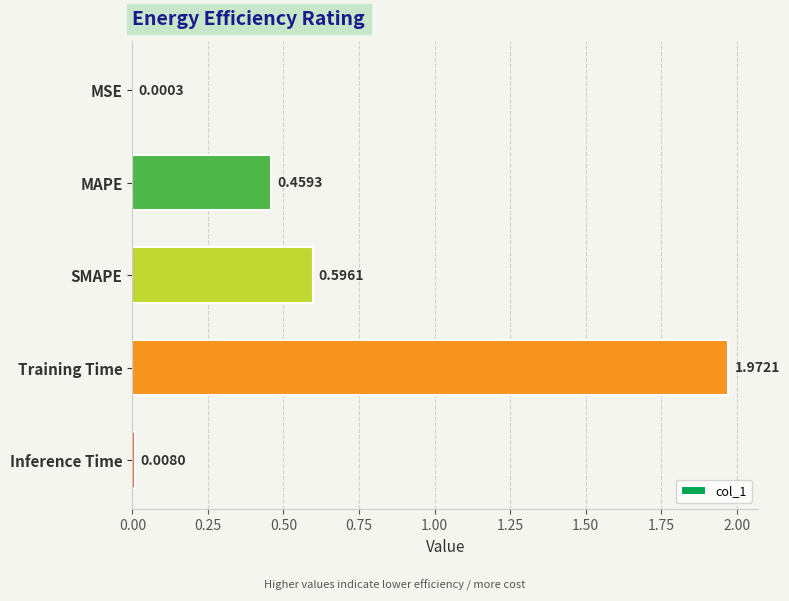

What is the sum of all values?

3.0